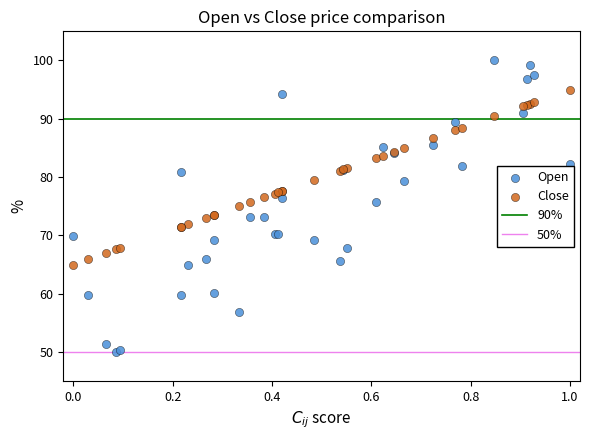

Which series contains the highest Y value?

Open